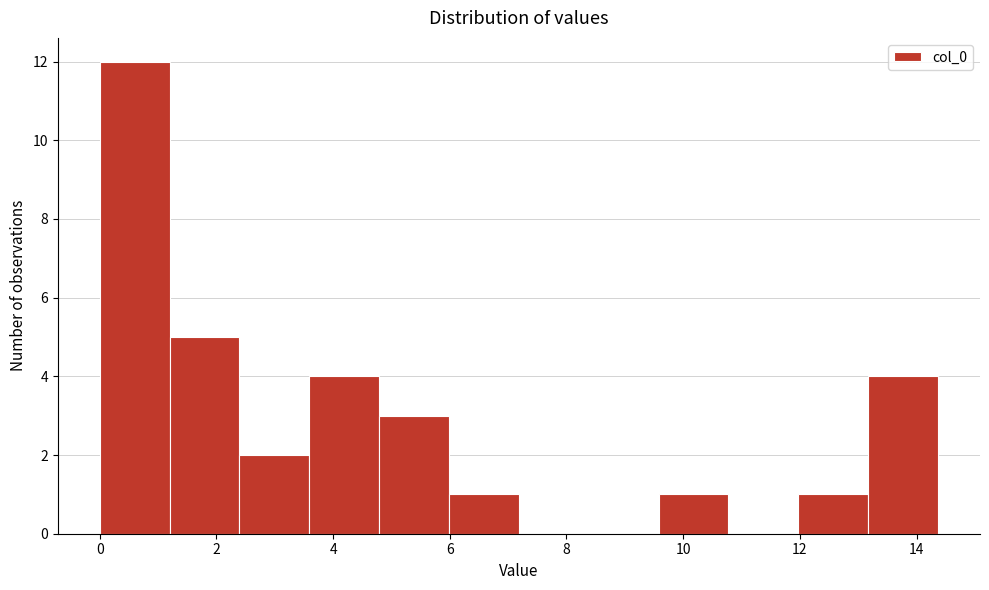

Reading left to right, list every bar in this chart as the range it spans on the x-axis followed by its height. Neither the bar edges nor the heights are printed on the chart, so give them approximately, as read against the axes.

0.0 to 1.2: 12
1.2 to 2.4: 5
2.4 to 3.6: 2
3.6 to 4.8: 4
4.8 to 6.0: 3
6.0 to 7.2: 1
7.2 to 8.4: 0
8.4 to 9.6: 0
9.6 to 10.8: 1
10.8 to 12.0: 0
12.0 to 13.2: 1
13.2 to 14.4: 4